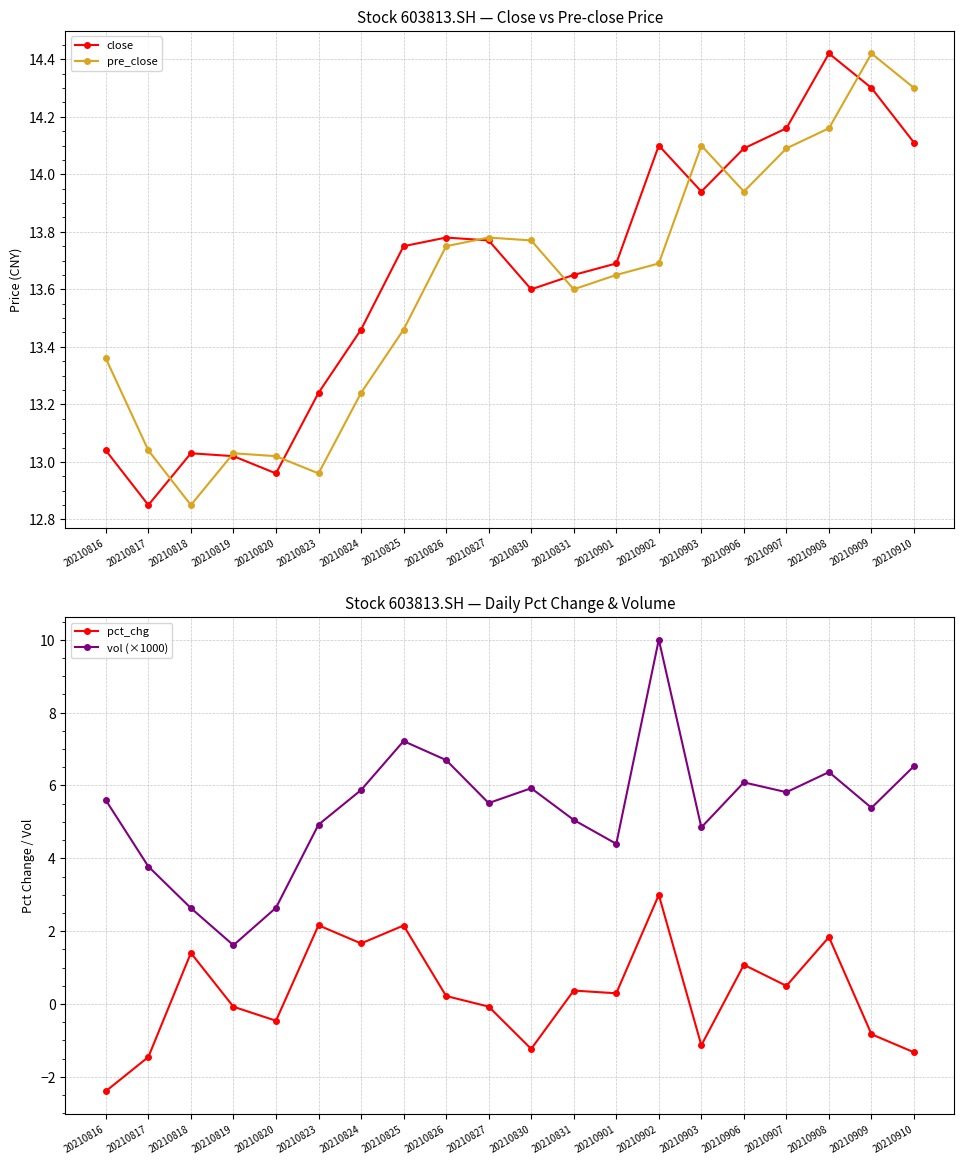

At which category does close reach its first local peak?

20210818